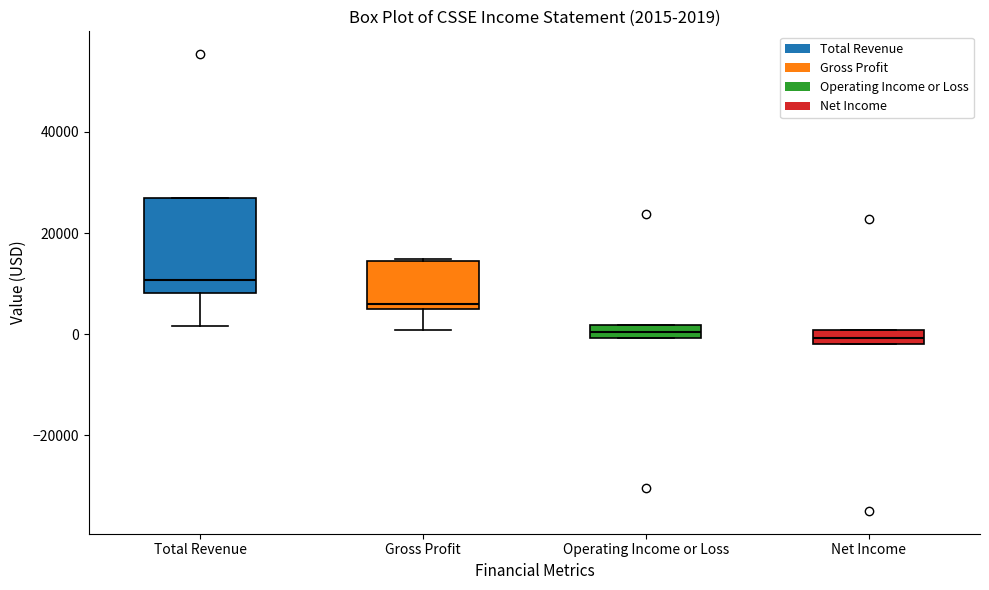

Which box's median line is the highest?

Total Revenue